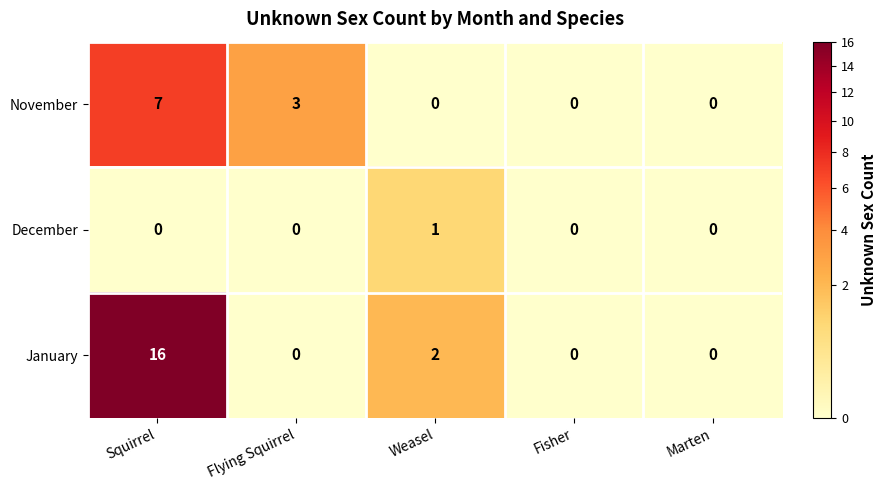

At which category is the sum across all series the highest?

Squirrel